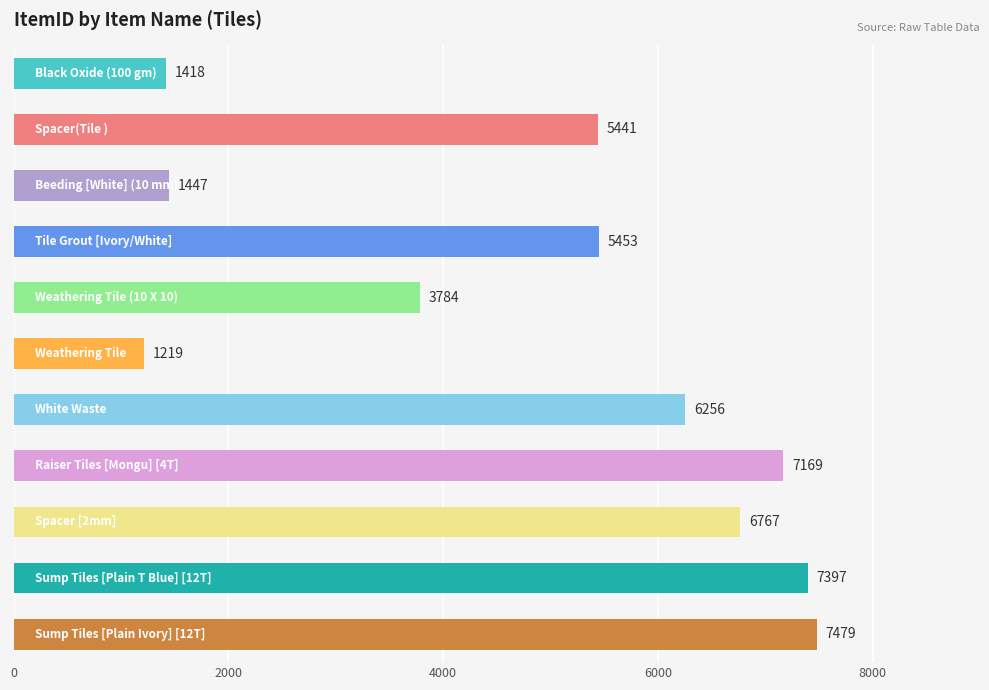

What is the average value?

4894